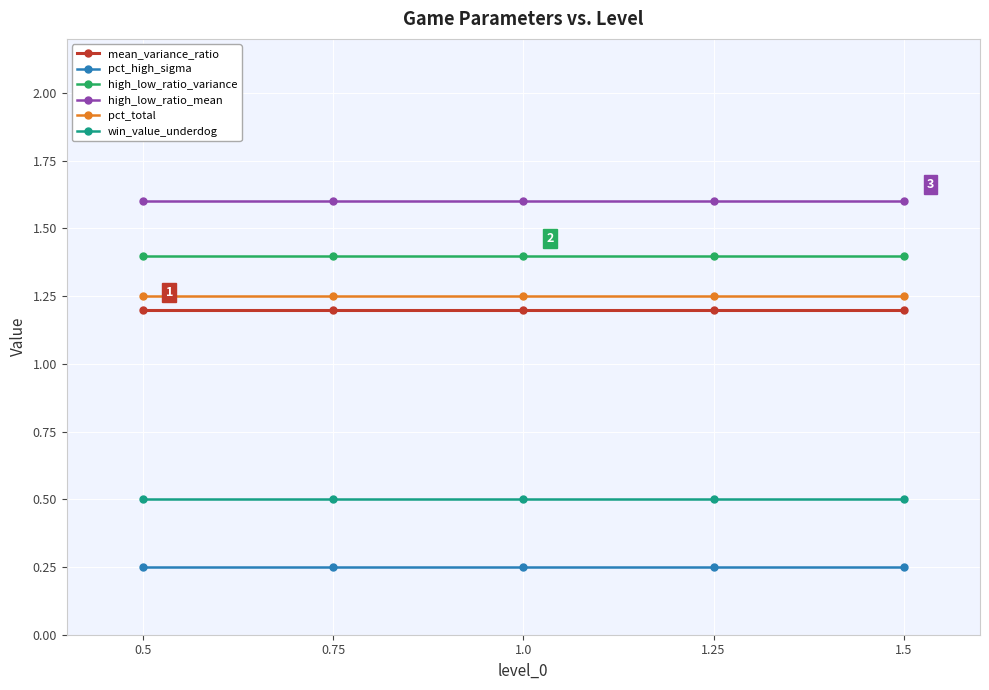

Is it true that pct_total equals 1.2 at 0.5?

True